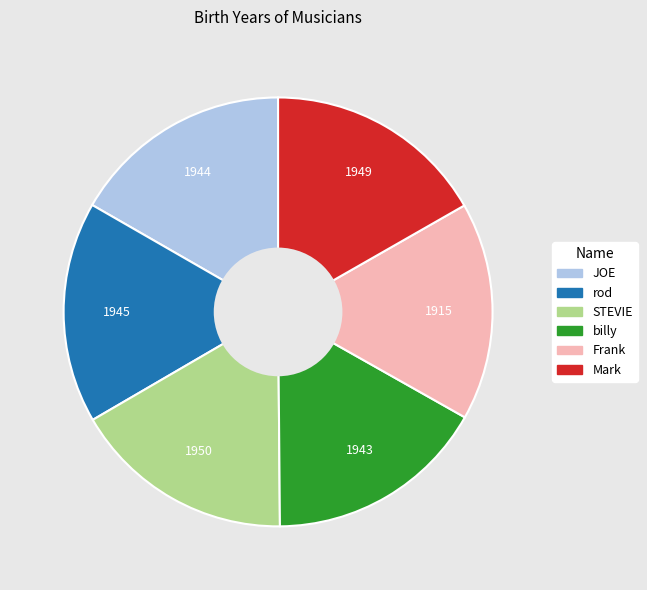

Is there any slice that represents more than half of the pie?

No